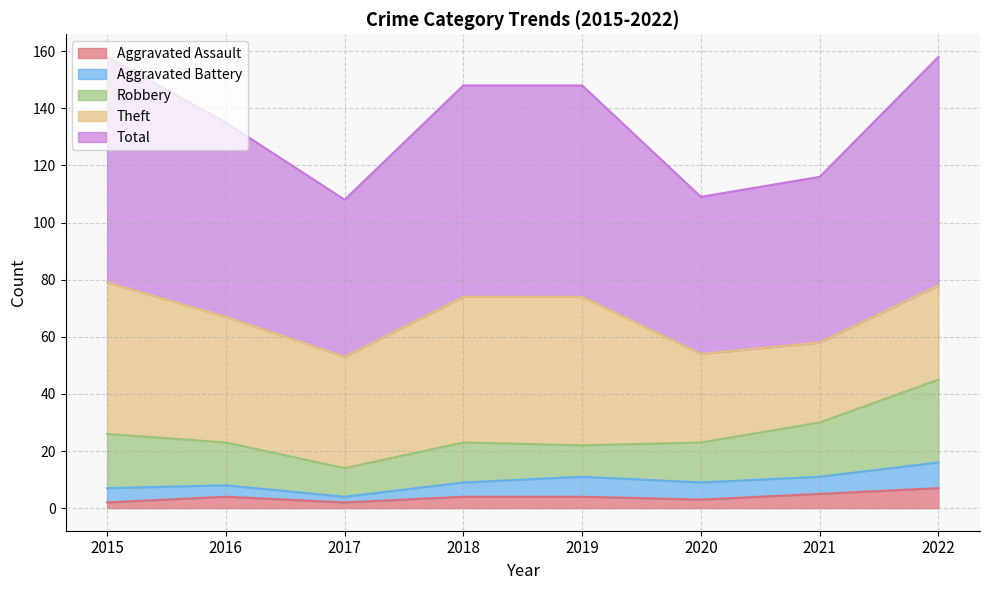

True or false: Total and Theft intersect in this chart.

False